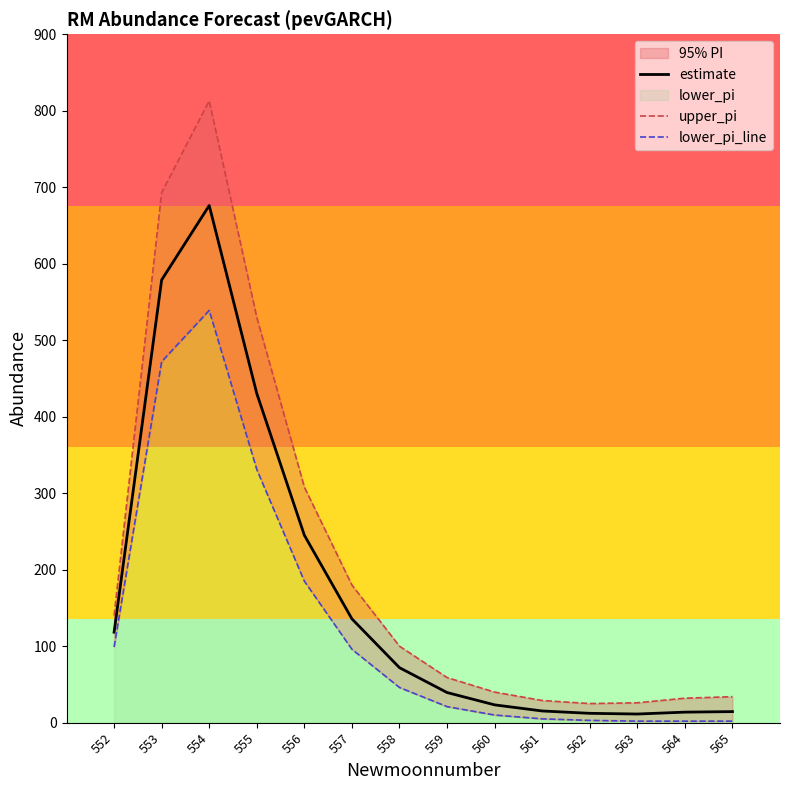

Reading left to right, extract all data points from this chart.

estimate: 118.3	578.9	676.1	430.4	245.1	135.7	71.9	39.4	23.3	15.3	12.2	11.3	13.8	14.5
upper_pi: 140.0	693.0	813.0	530.0	308.0	180.0	100.0	59.0	40.0	29.0	25.0	26.0	32.0	34.0
lower_pi_line: 99.0	472.0	539.0	331.0	185.0	96.0	46.0	21.0	10.0	5.0	3.0	2.0	2.0	2.0